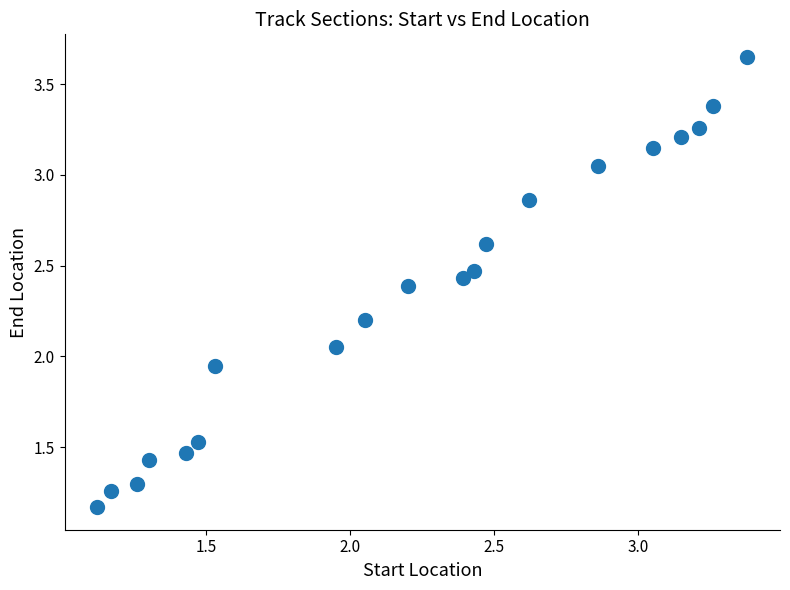

What is the range of X values (max minus min)?

2.3